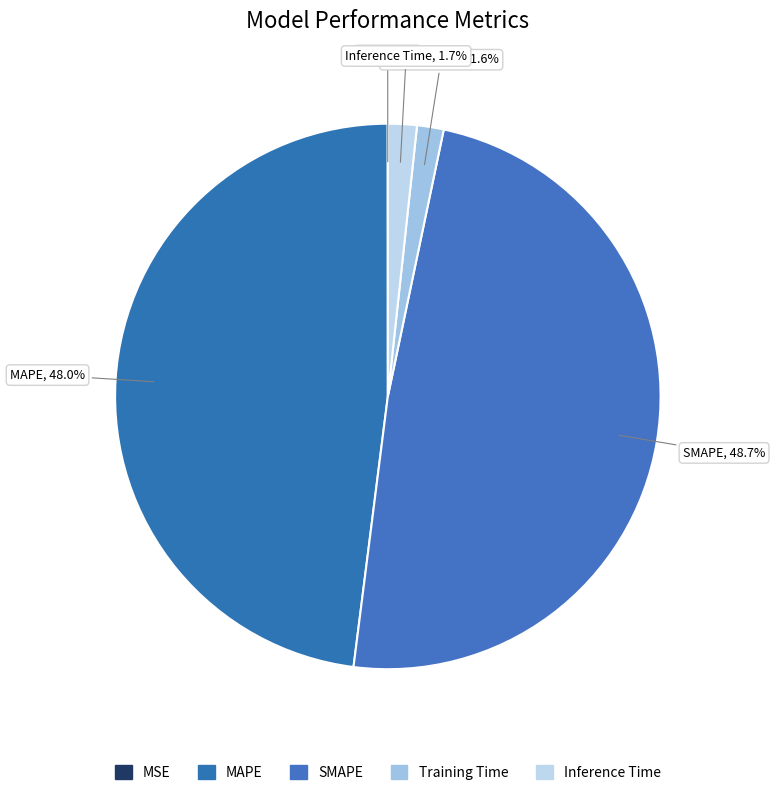

To the nearest percent, what is the average slice percentage?

20%